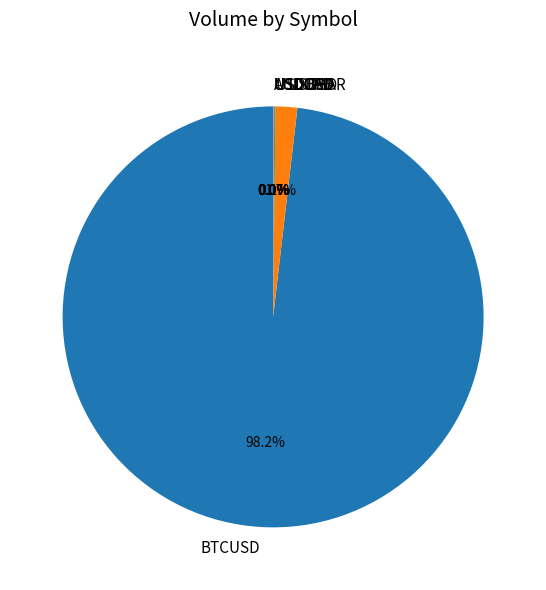

What is the largest slice in the pie chart?

BTCUSD